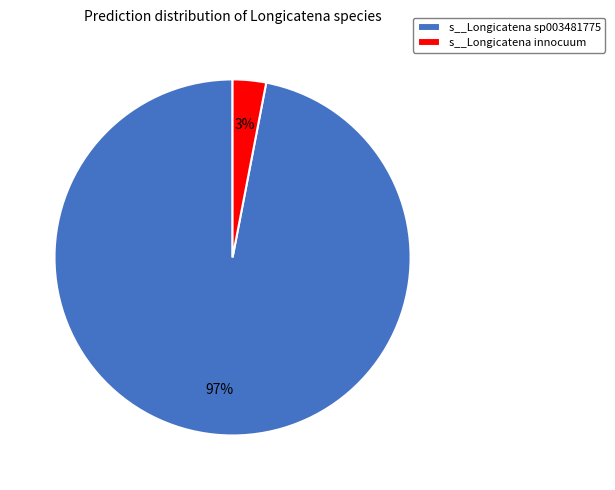

Does any single category account for the majority?

Yes